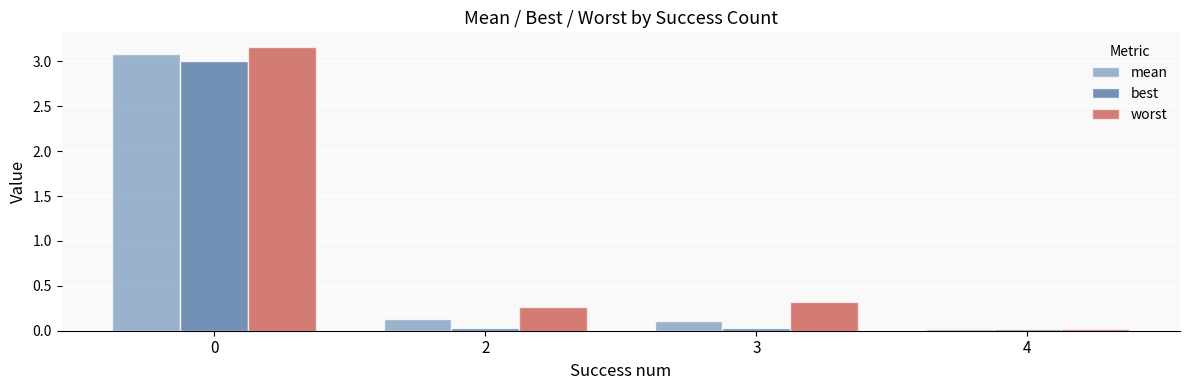

Is it true that best equals 1.8 at 0?

False